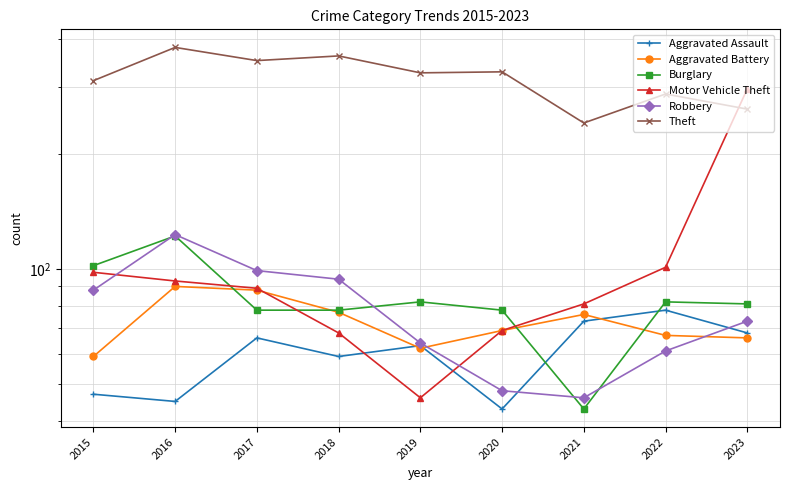

What is the difference between the highest and lowest values at 2022?

226